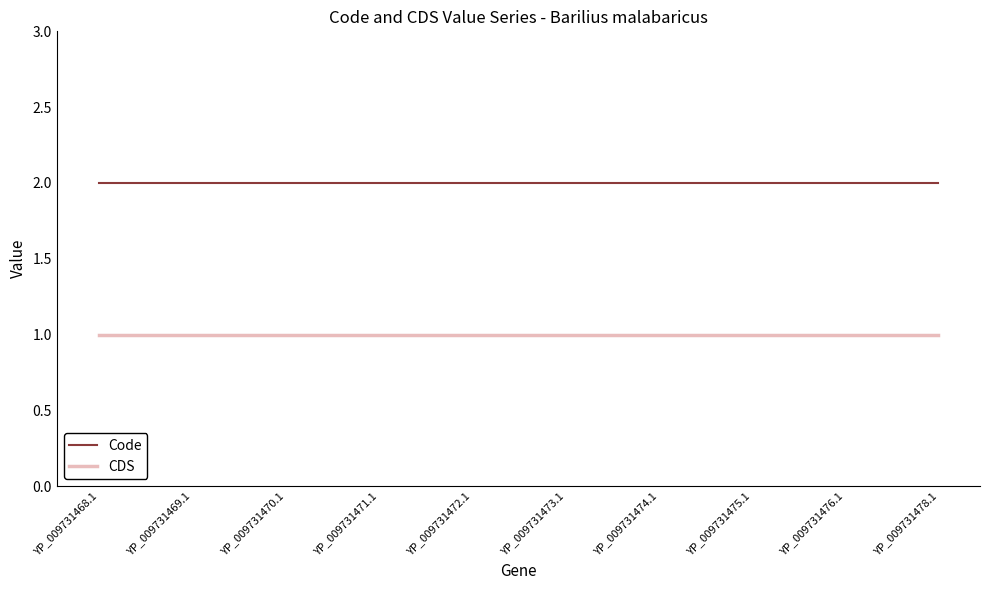

What position from the left is YP_009731471.1?

4